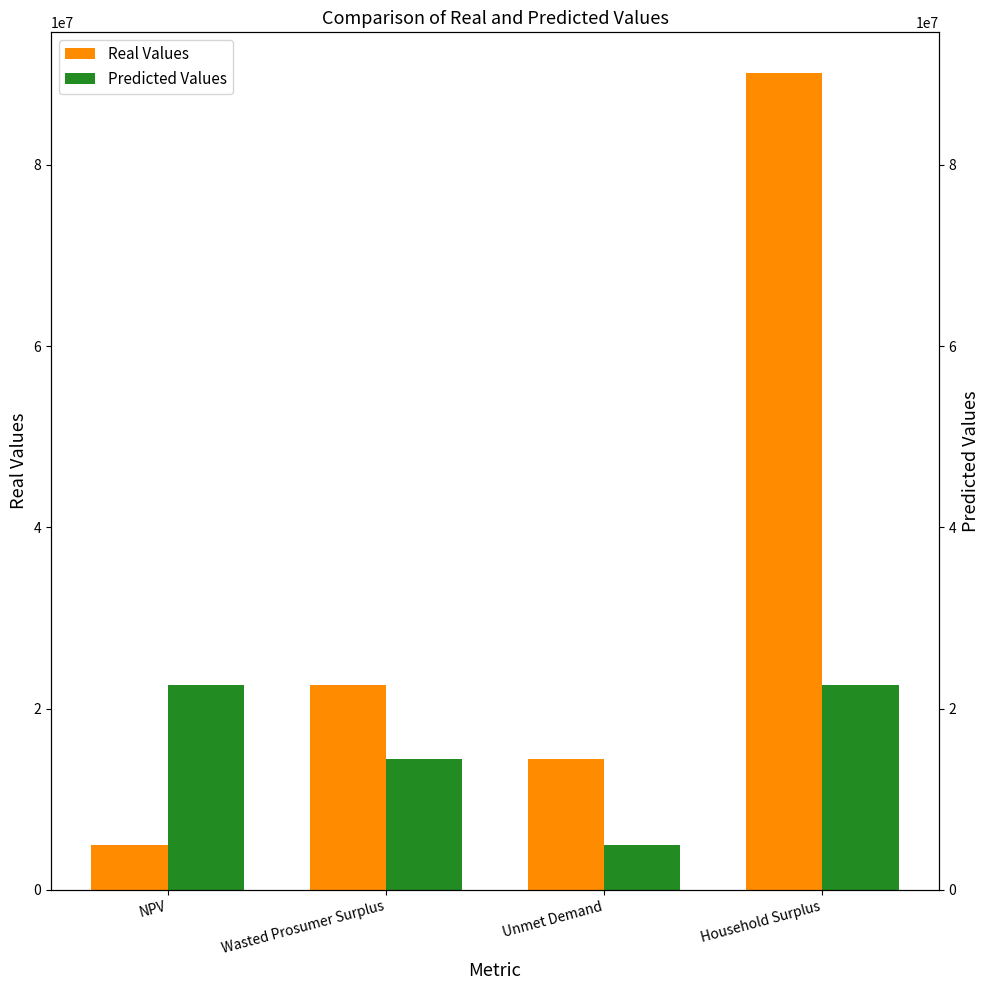

Is it true that Predicted Values equals 14470555.1 at Wasted Prosumer Surplus?

True